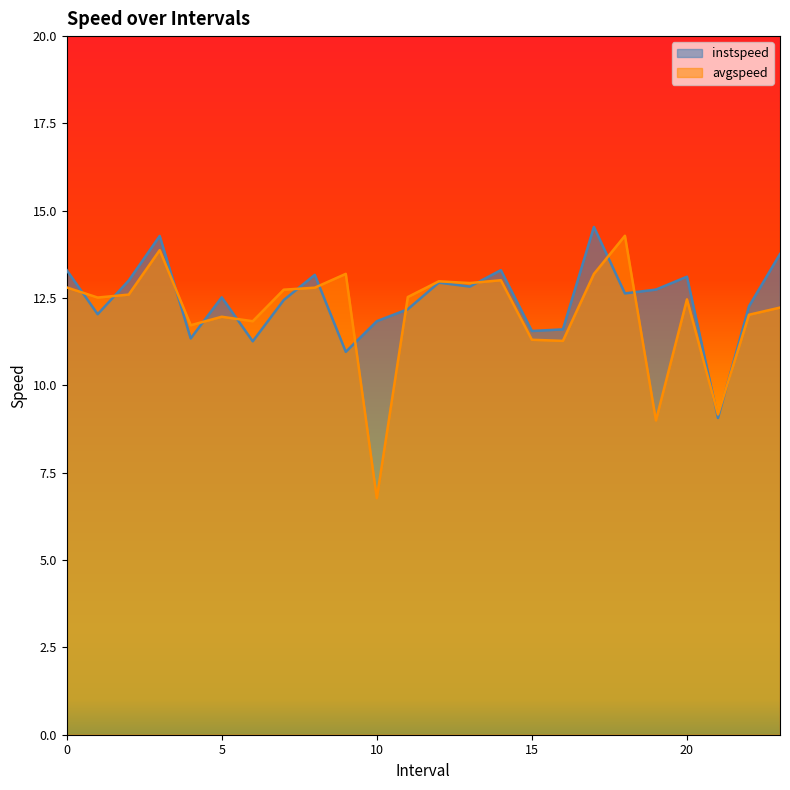

True or false: instspeed and avgspeed intersect in this chart.

True